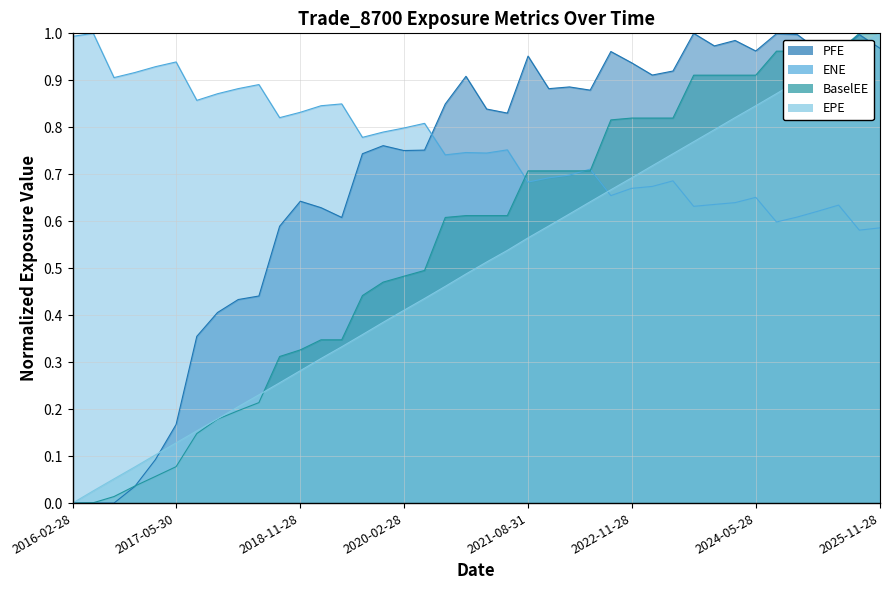

Which series changed the most between 2019-11-29 and 2020-08-28?

BaselEE